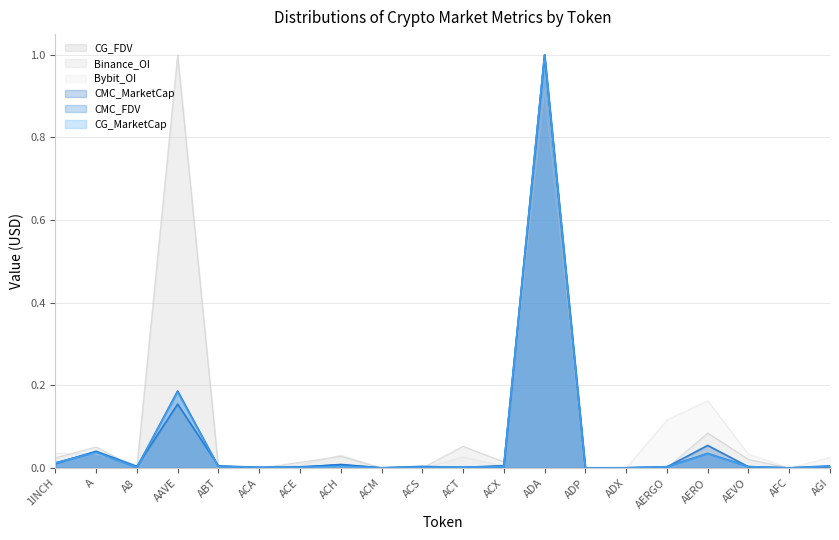

Does the chart have visible grid lines?

Yes